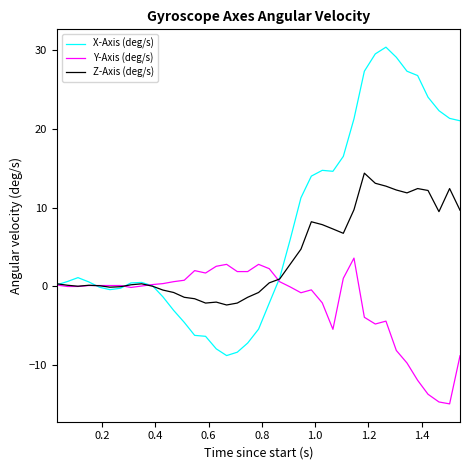

What are all the series names shown in the legend?

X-Axis (deg/s), Y-Axis (deg/s), Z-Axis (deg/s)